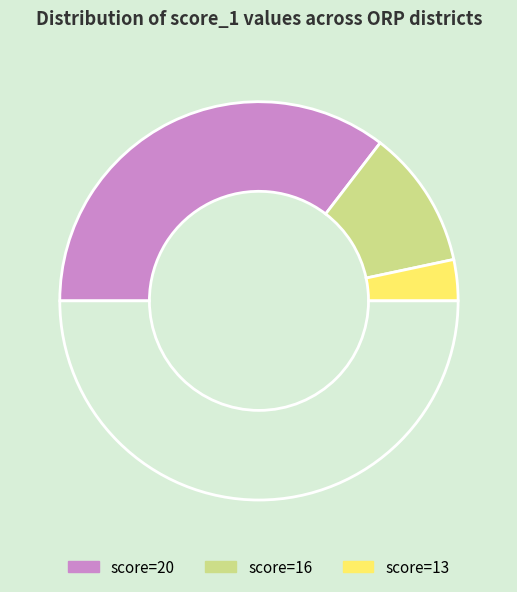

Count the number of slices in the pie.

4